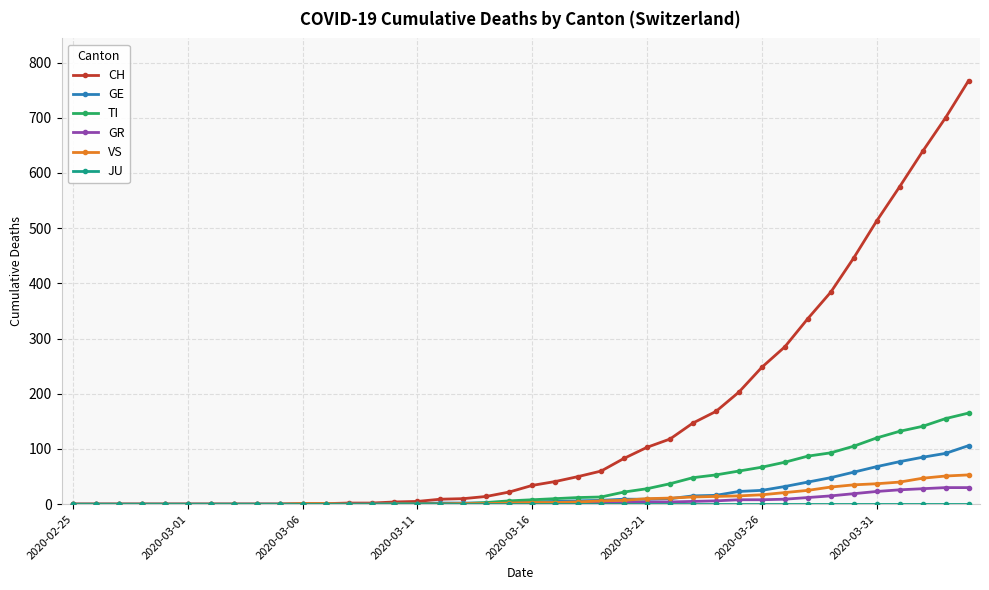

What is the average value of the TI series?

36